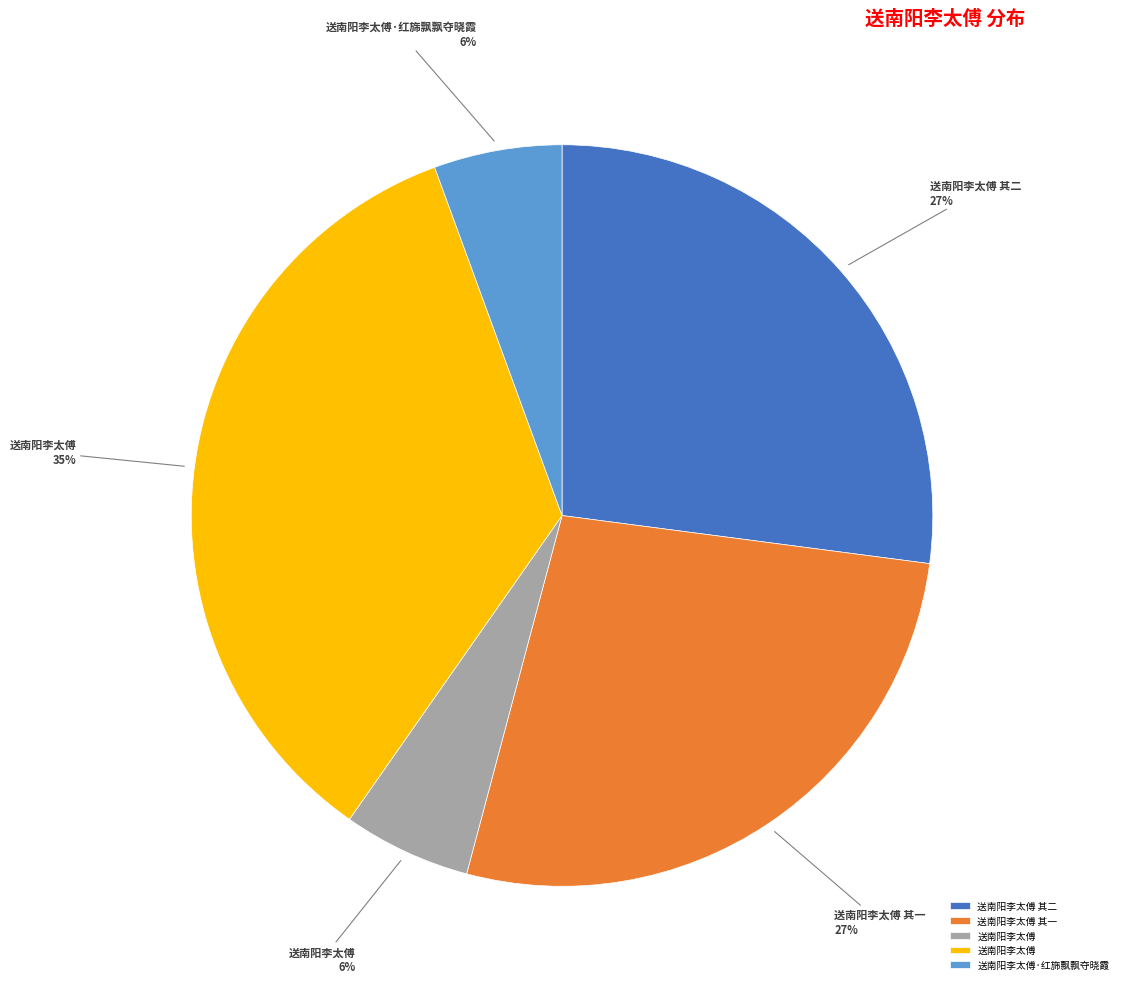

Is there a majority slice in this chart?

No